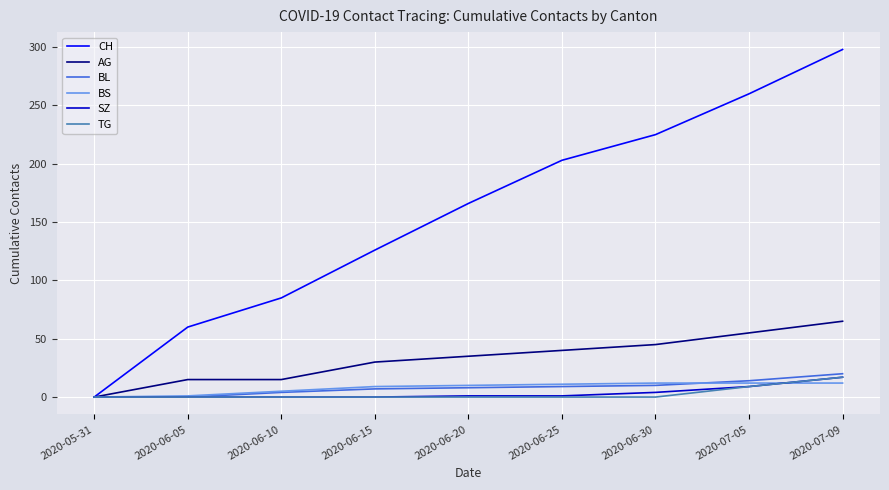

Between 2020-06-05 and 2020-06-15, which series saw the biggest shift?

CH